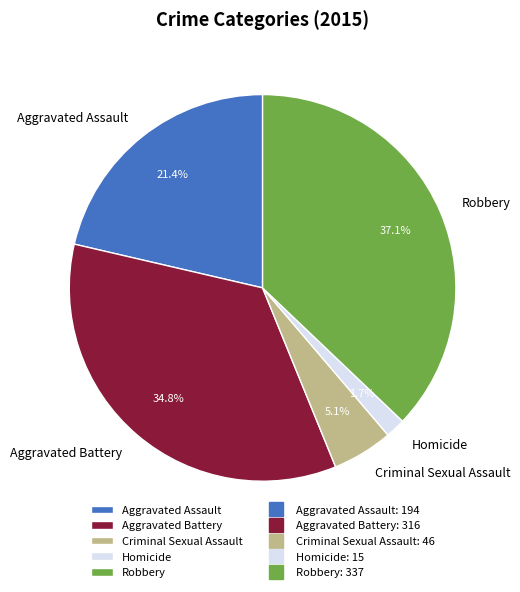

Which category has the smallest portion of the pie?

Homicide